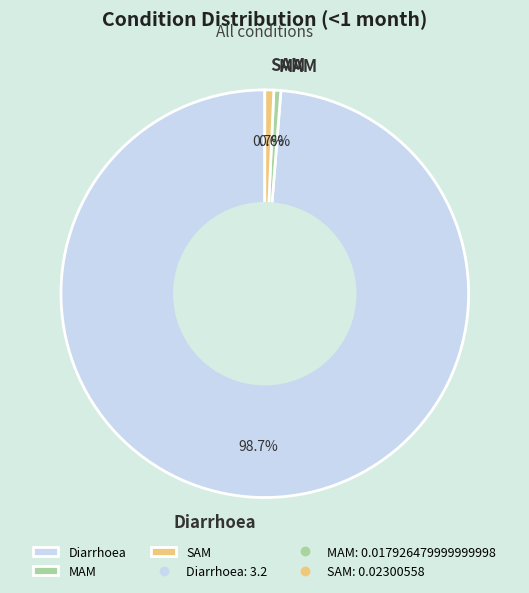

Which slice represents more than half of the pie?

Diarrhoea